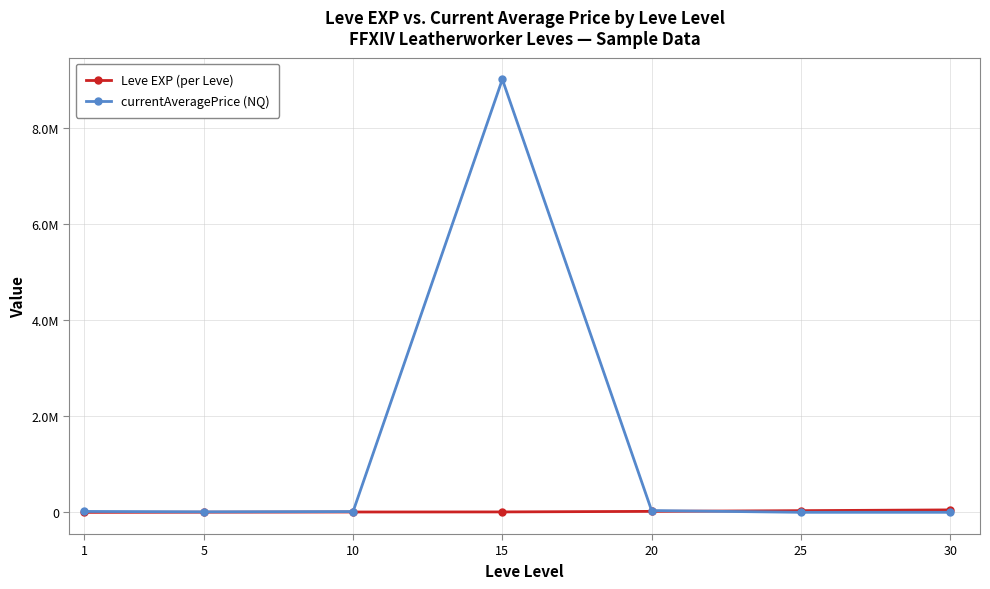

What are all the series names shown in the legend?

Leve EXP (per Leve), currentAveragePrice (NQ)